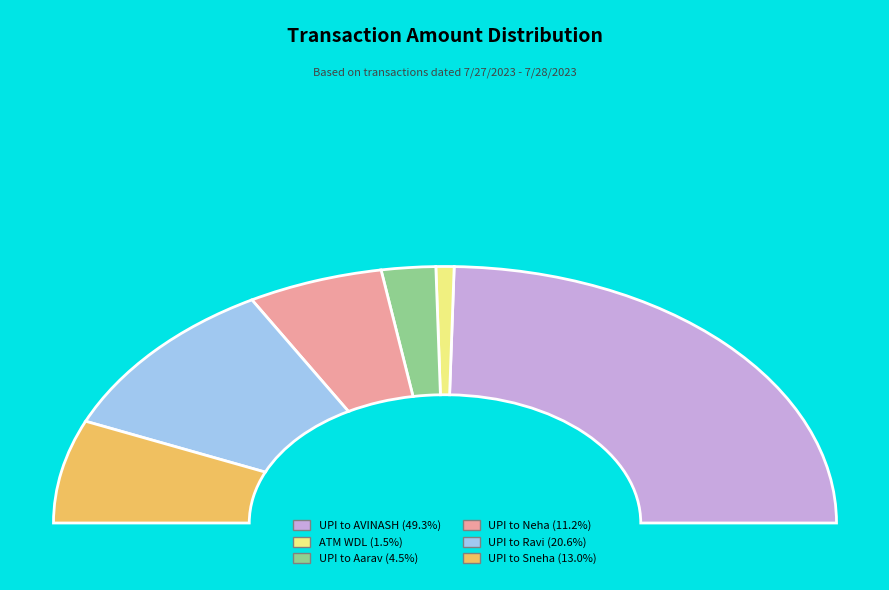

How many segments does this pie chart have?

6